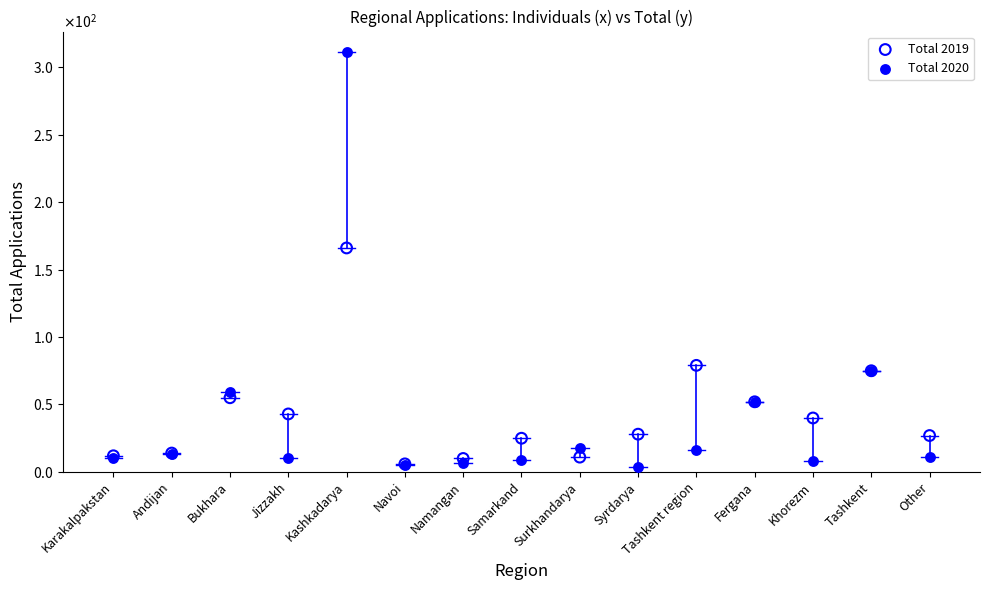

Which series contains the highest Y value?

Total 2020